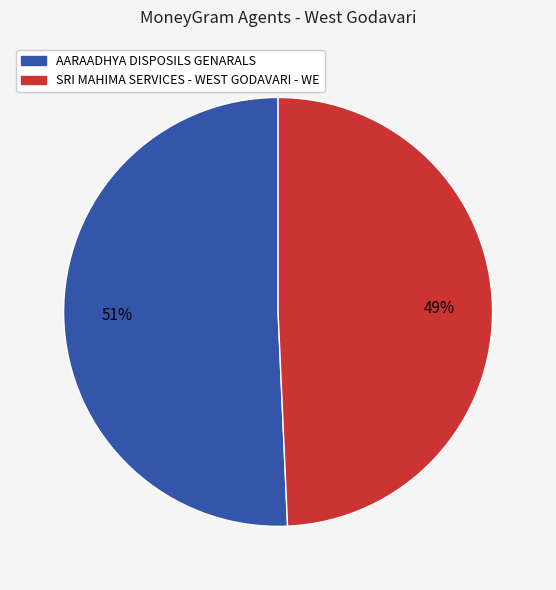

To the nearest percent, what is the average slice percentage?

50%